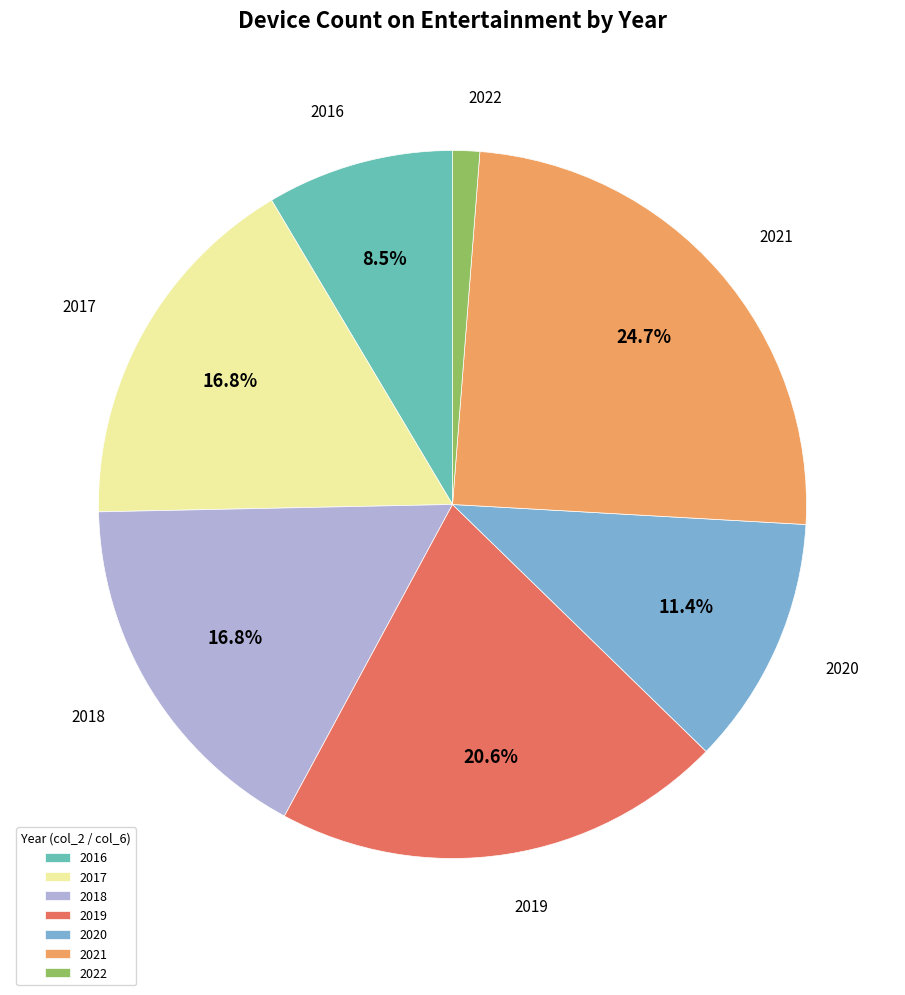

Does 2020 represent more than half of the total?

No